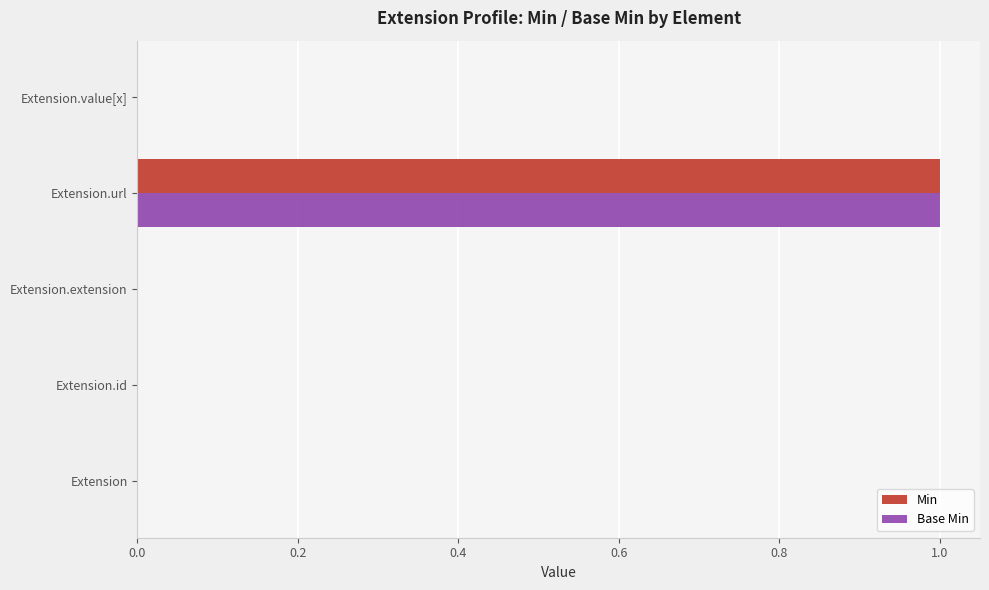

The Min series shows 0 at Extension. True or false?

True